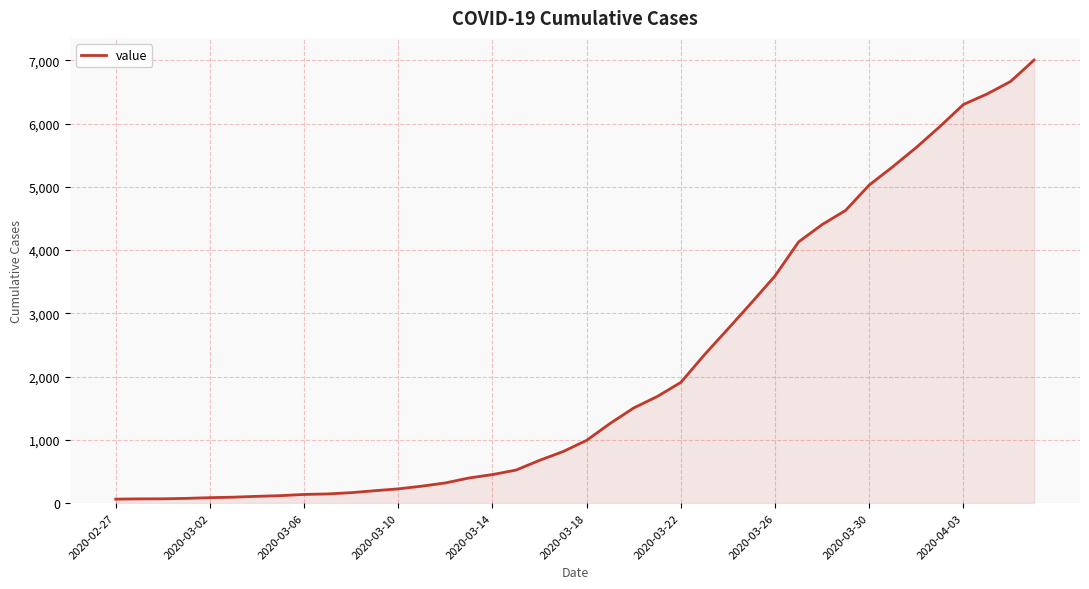

What is the difference between the maximum and minimum values?

6939